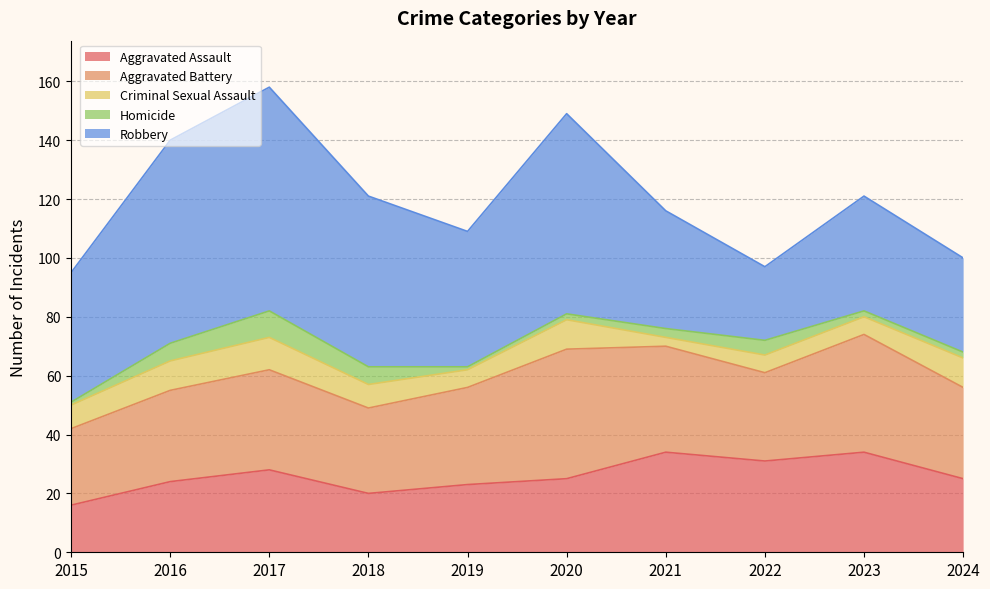

How many lines are shown in the chart?

5